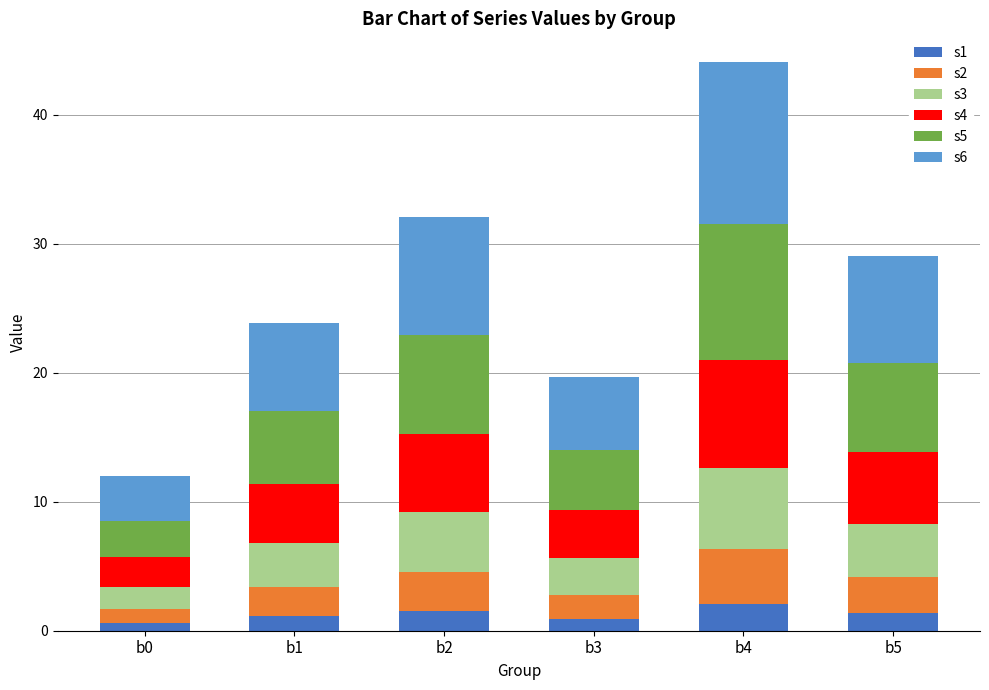

At which category is the sum across all series the highest?

b4